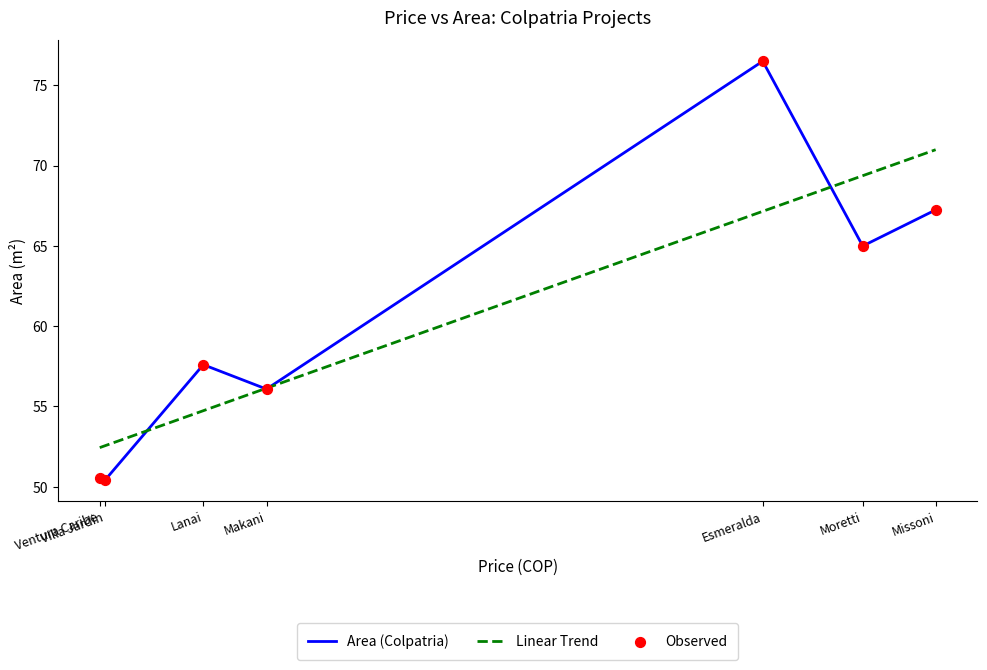

At which category is the sum across all series the highest?

Esmeralda